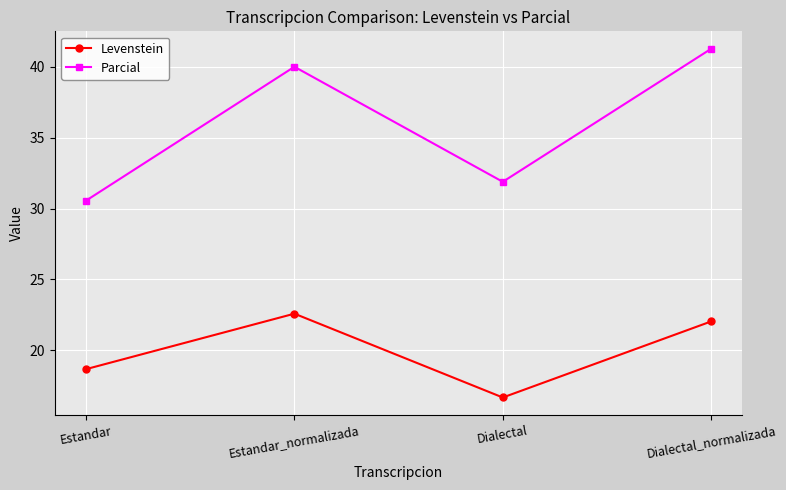

Is it true that Parcial equals 21.0 at Estandar?

False